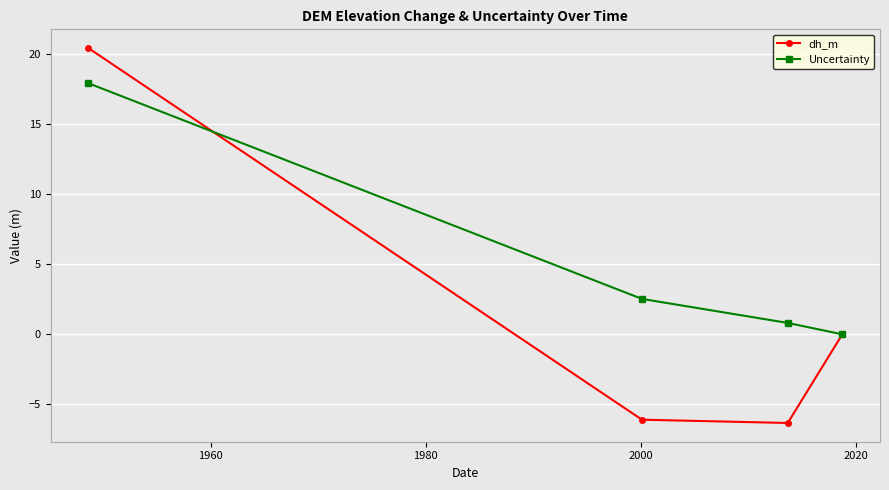

What is the highest value of the Uncertainty series?

17.9